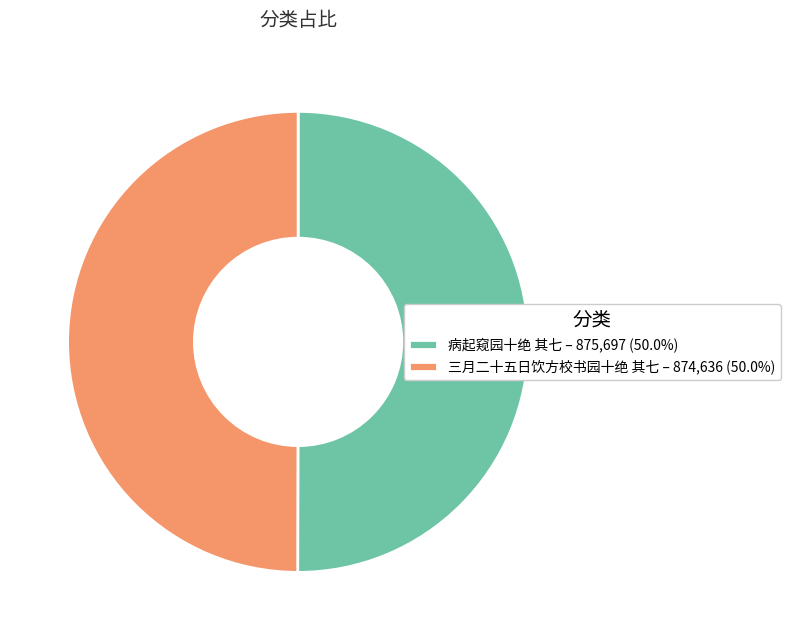

What is the ratio of the value at 三月二十五日饮方校书园十绝 其七 – 874,636 (50.0%) to the value at 病起窥园十绝 其七 – 875,697 (50.0%)?

1.0